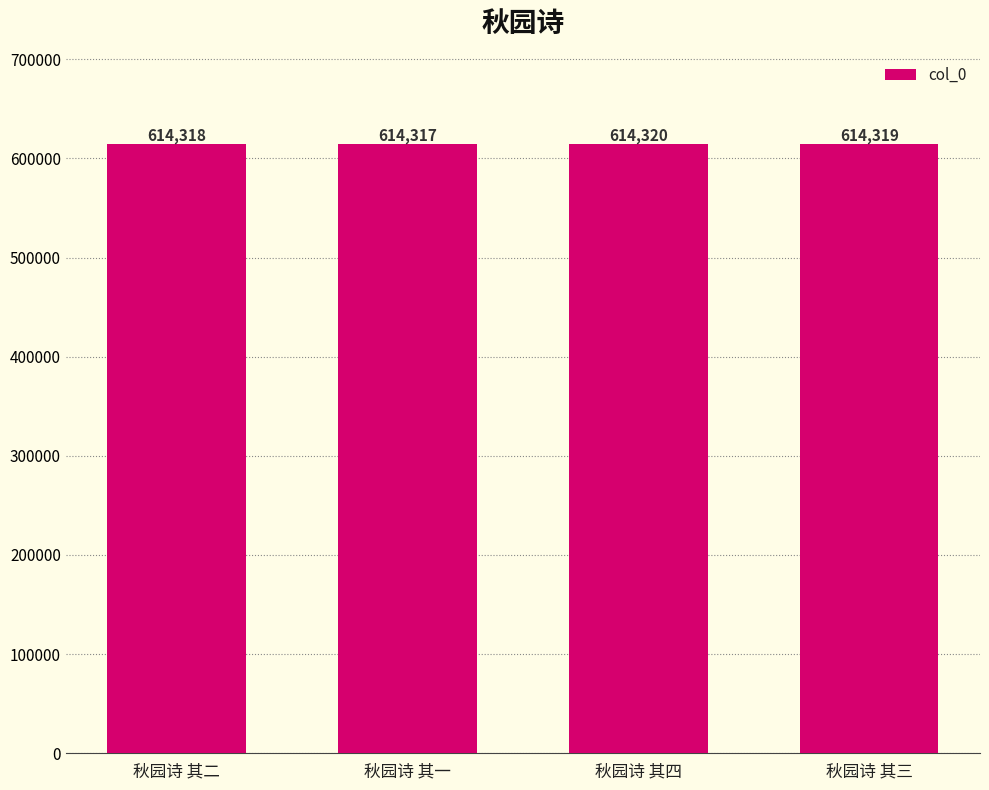

Is it true that the value at 秋园诗 其二 is 614318?

True